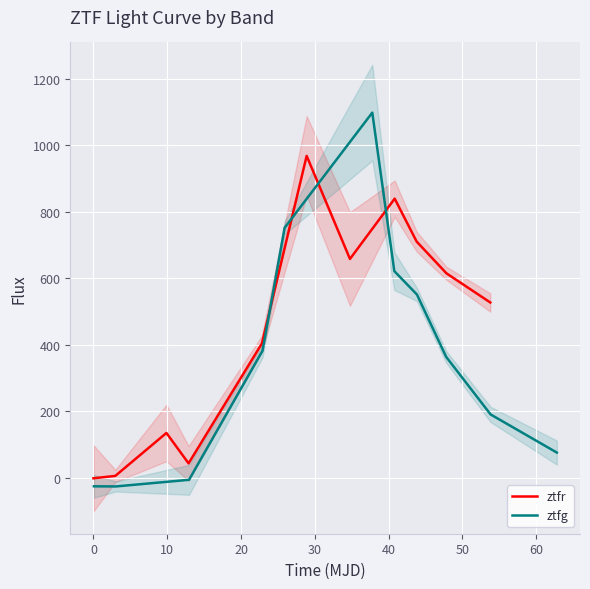

At which category is the sum across all series the highest?

40